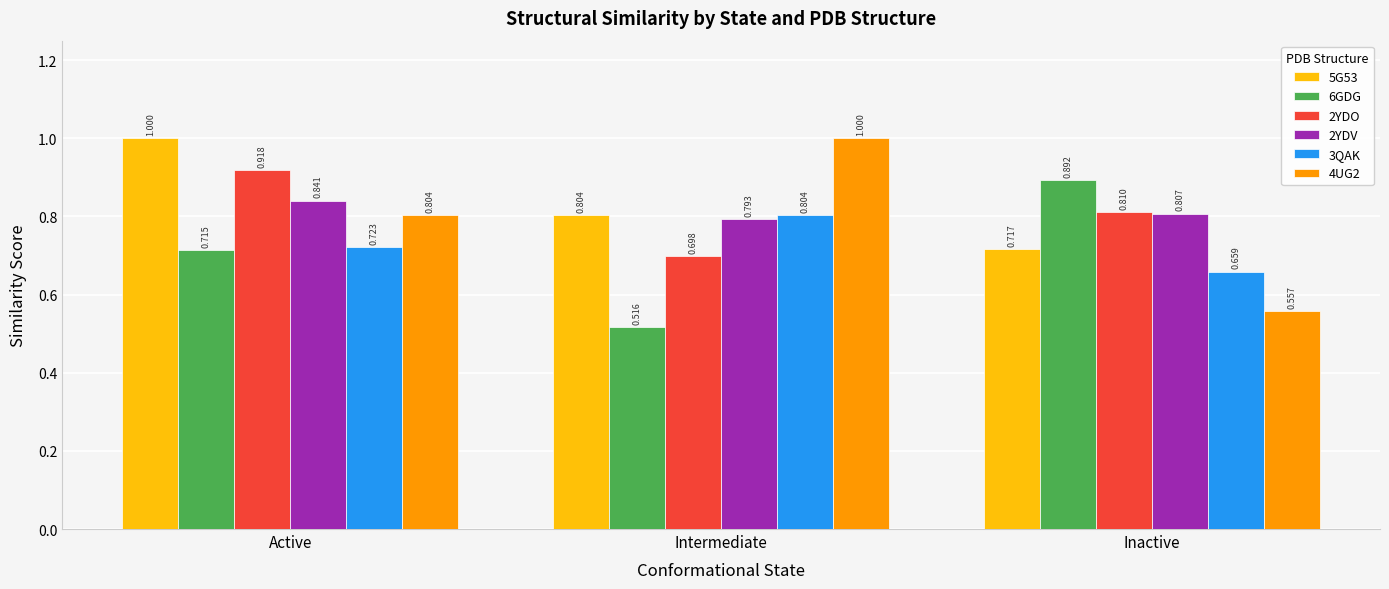

Does the chart contain any negative values?

No